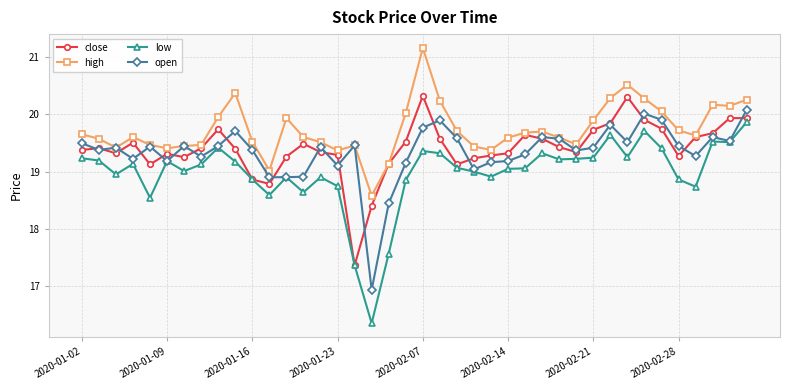

True or false: open has more than 0 interior local peaks.

True